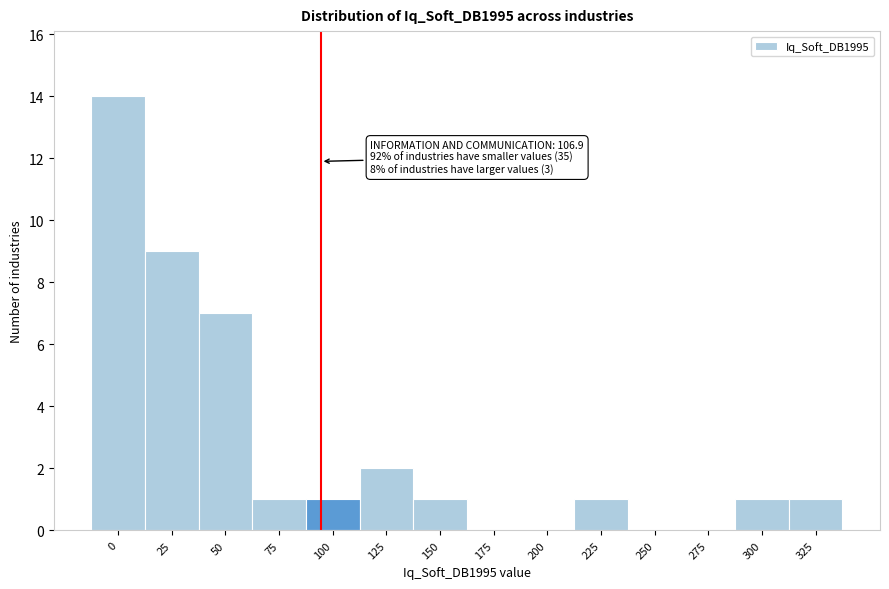

Reading left to right, transcribe all the data shown in this chart.

0=14	25=9	50=7	75=1	100=1	125=2	150=1	175=0	200=0	225=1	250=0	275=0	300=1	325=1